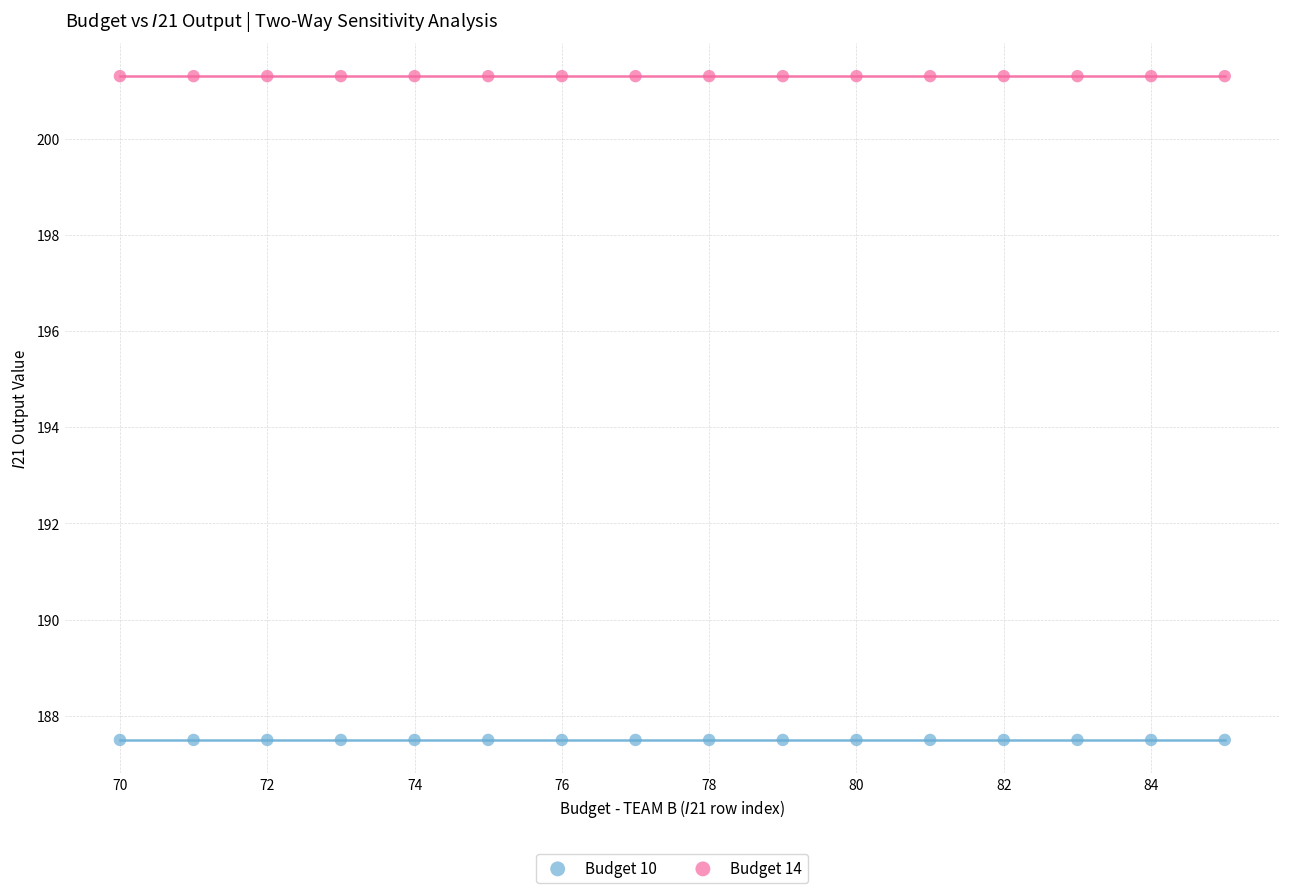

Which series reaches the maximum Y coordinate?

Budget 14